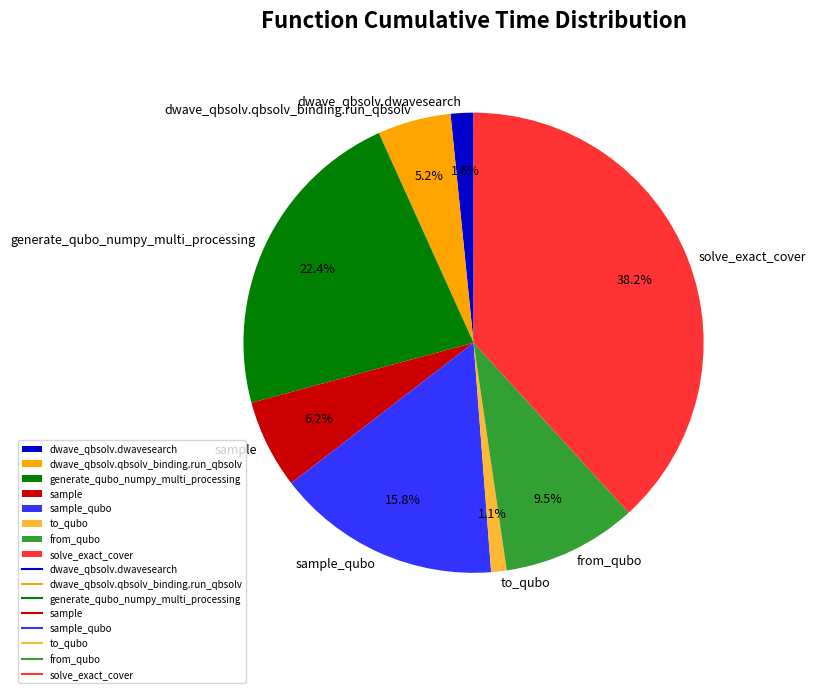

Rank the categories by value from highest to lowest.

solve_exact_cover, generate_qubo_numpy_multi_processing, sample_qubo, from_qubo, sample, dwave_qbsolv.qbsolv_binding.run_qbsolv, dwave_qbsolv.dwavesearch, to_qubo